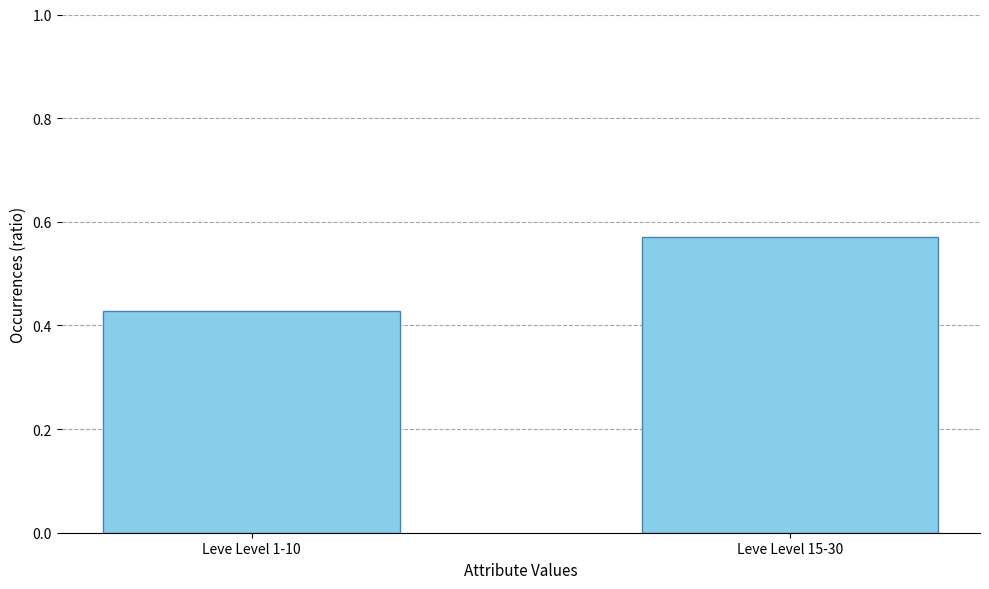

Which has a higher value, Leve Level 15-30 or Leve Level 1-10?

Leve Level 15-30